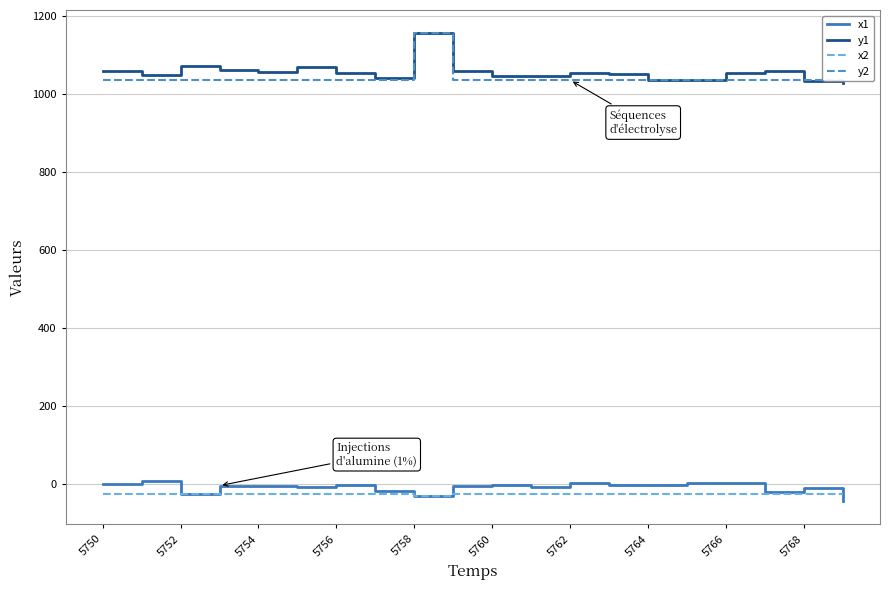

The x1 series shows -5.7 at 5754. True or false?

True